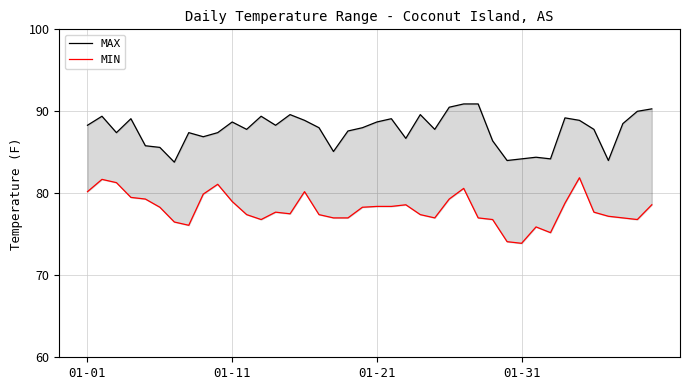

The value of MAX at 26 is 90.9. True or false?

True